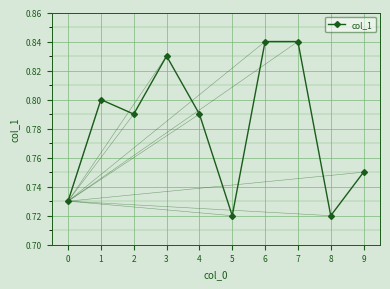

The chart shows a value of 0.2 at 3. True or false?

False